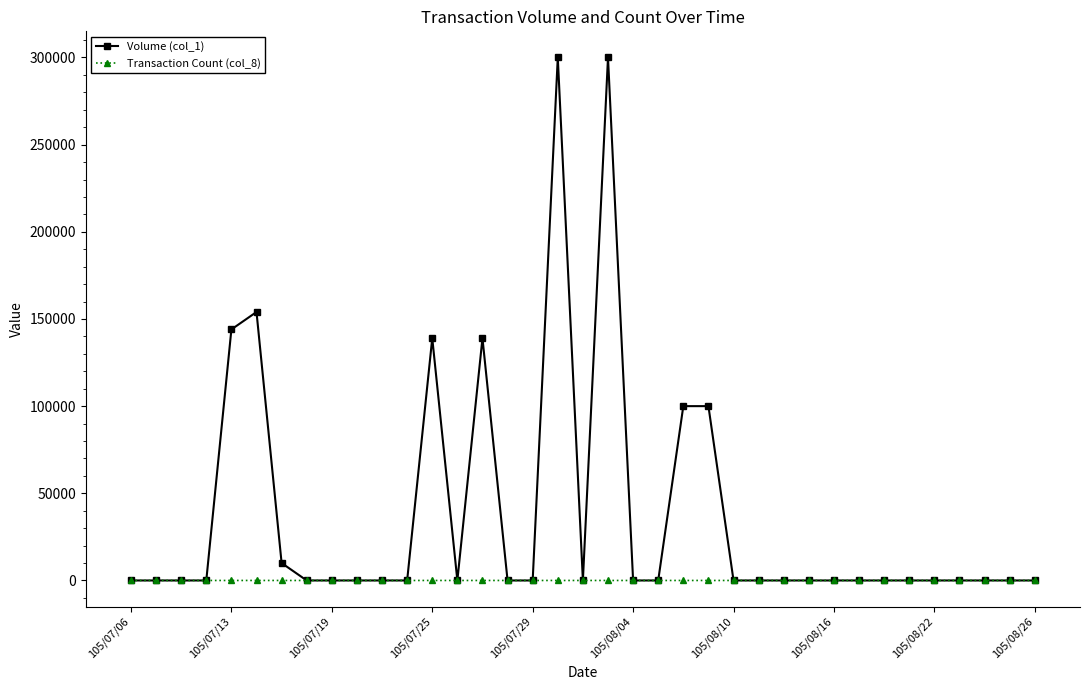

Which series has the largest total across all categories?

Volume (col_1)